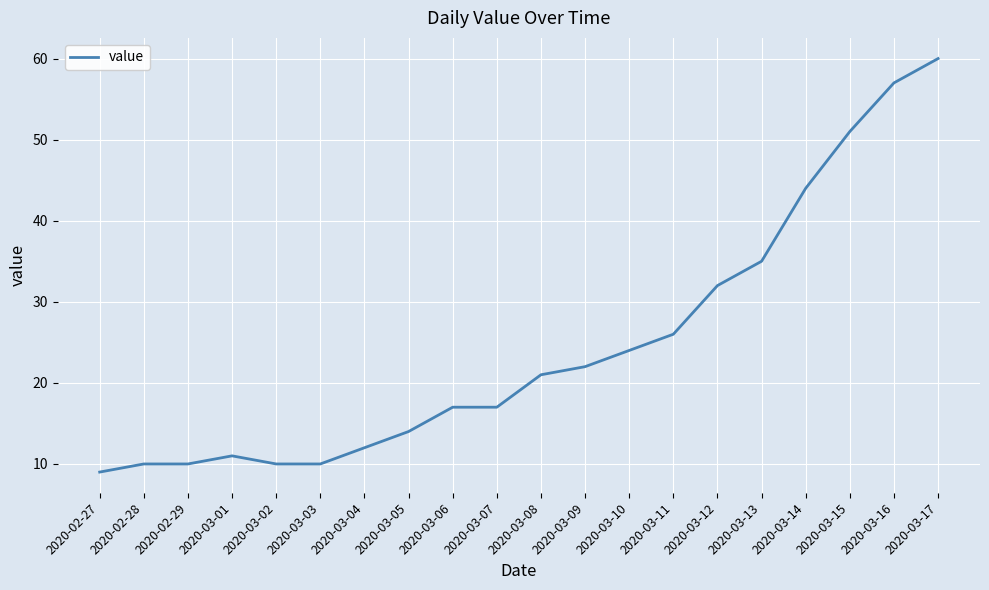

Reading right to left, list all the values displayed in this chart.

2020-03-17=60	2020-03-16=57	2020-03-15=51	2020-03-14=44	2020-03-13=35	2020-03-12=32	2020-03-11=26	2020-03-10=24	2020-03-09=22	2020-03-08=21	2020-03-07=17	2020-03-06=17	2020-03-05=14	2020-03-04=12	2020-03-03=10	2020-03-02=10	2020-03-01=11	2020-02-29=10	2020-02-28=10	2020-02-27=9